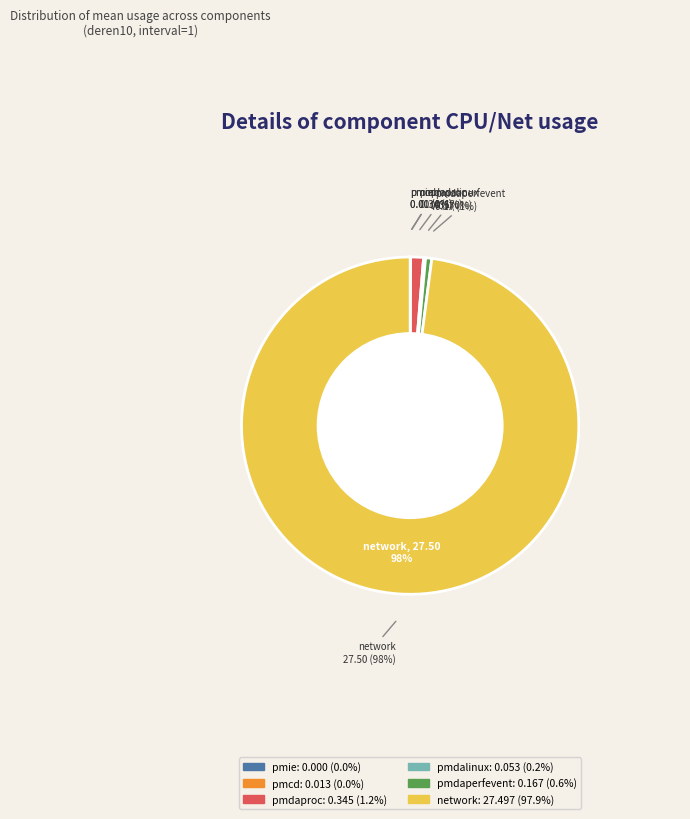

True or false: network accounts for 84% of the total.

False